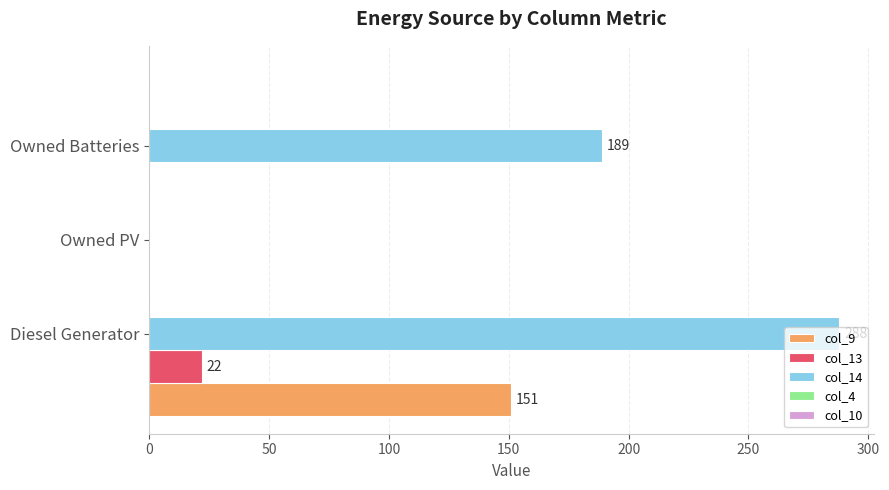

Which series has the largest total across all categories?

col_14